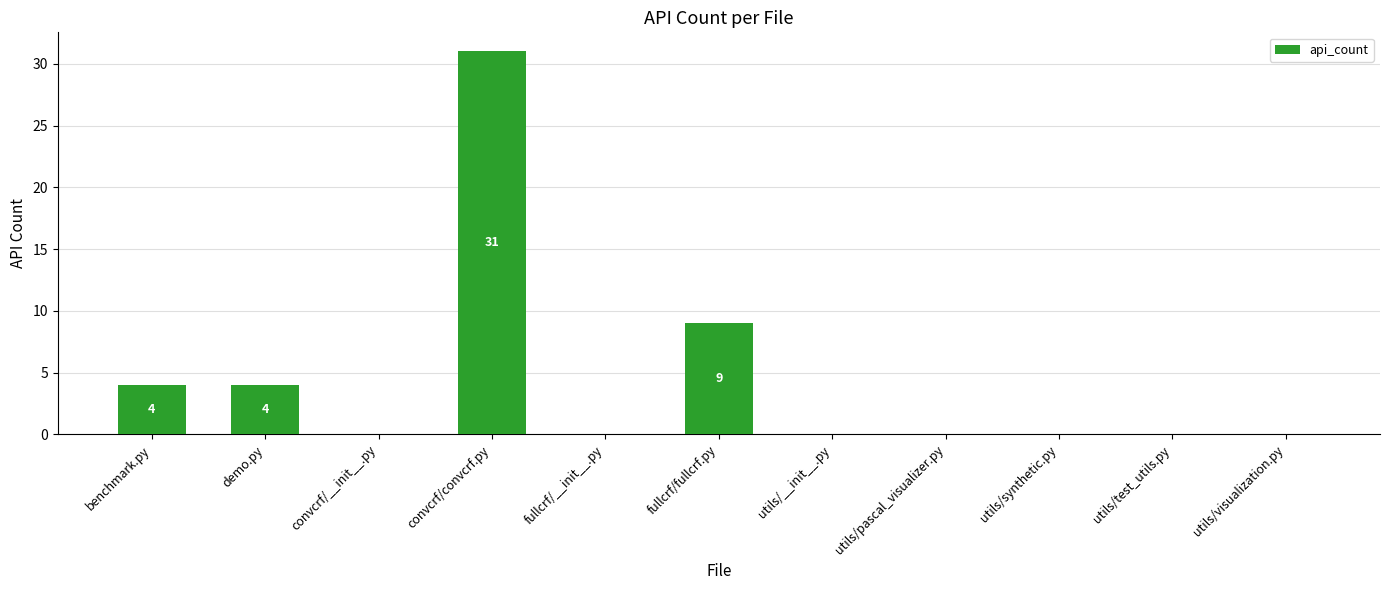

What is the greatest value displayed?

31